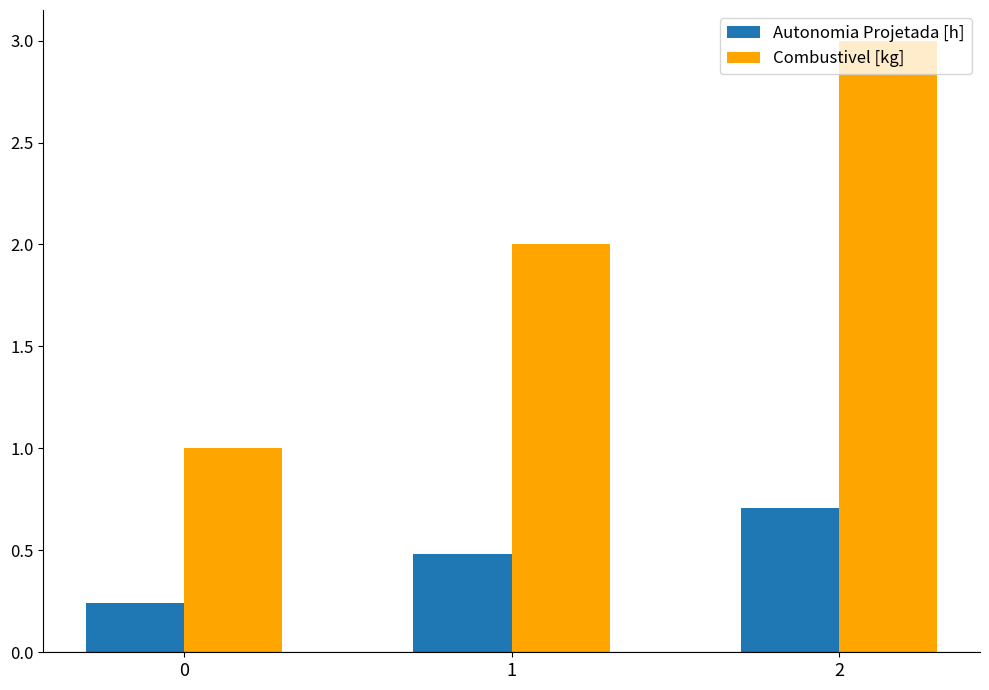

What is the sum of the Autonomia Projetada [h] values at 1 and 0?

0.7